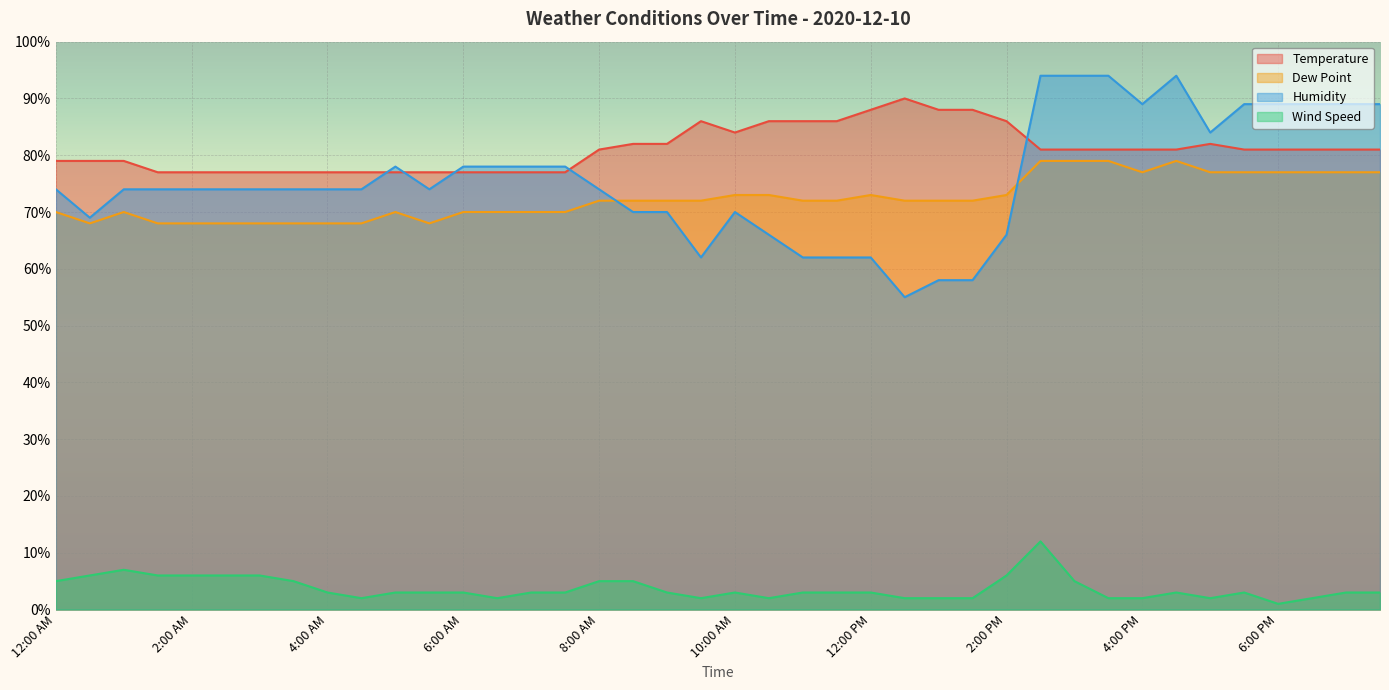

At which label does Temperature first exceed 81?

8:30 AM